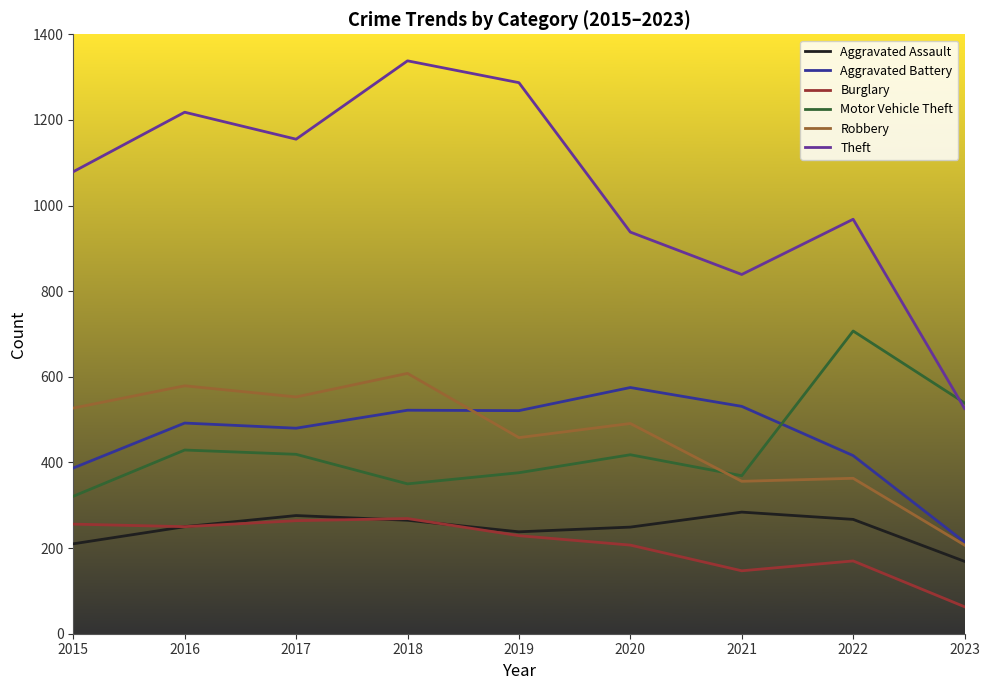

What is the sum of the Theft values at 2020 and 2023?

1464